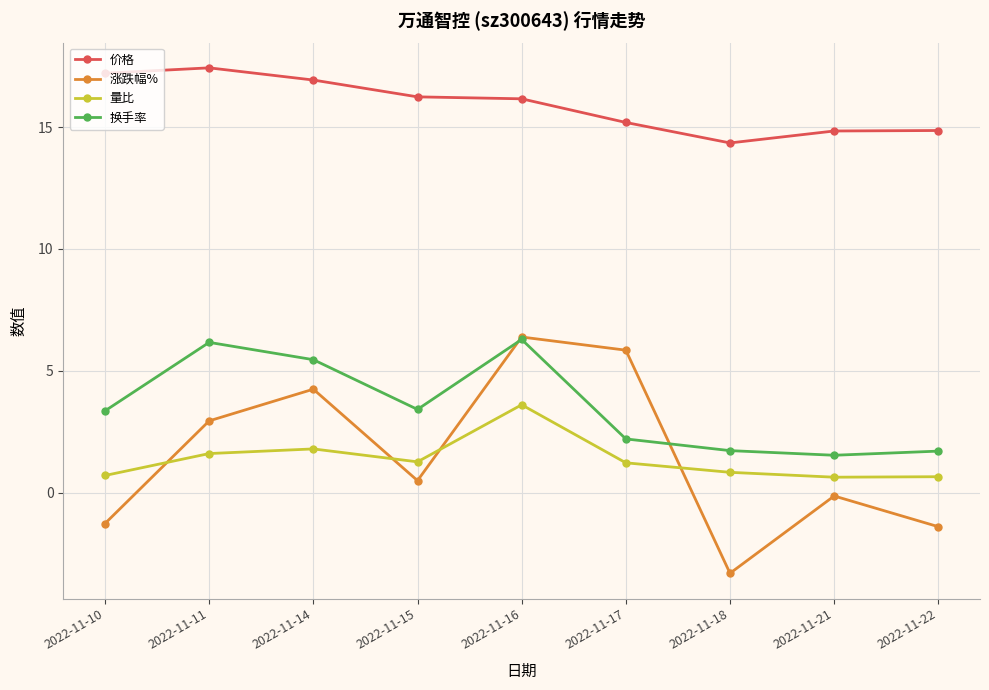

How many categories are shown in the chart?

9